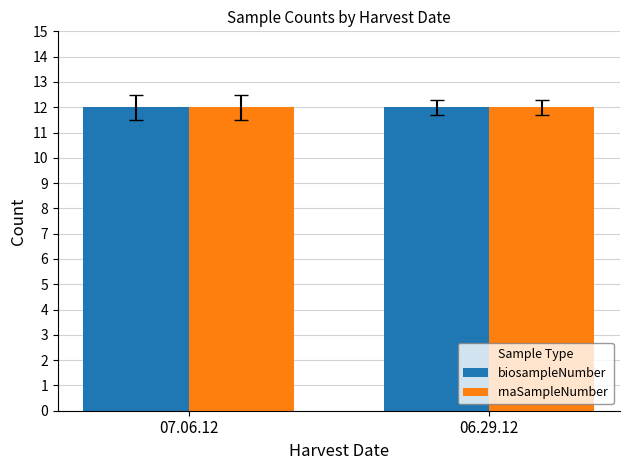

What position from the right is 9?

15